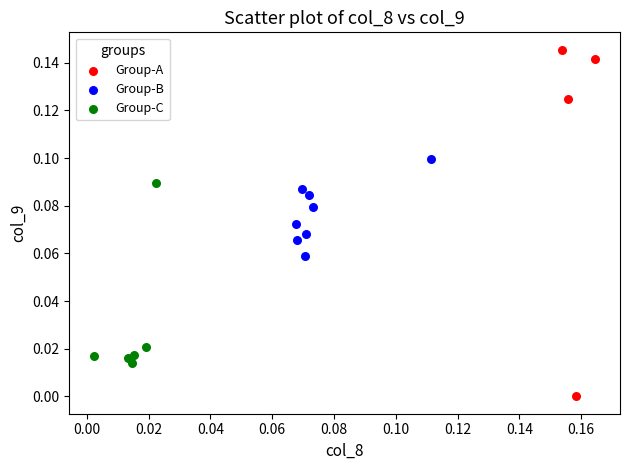

Which series reaches the minimum Y coordinate?

Group-A